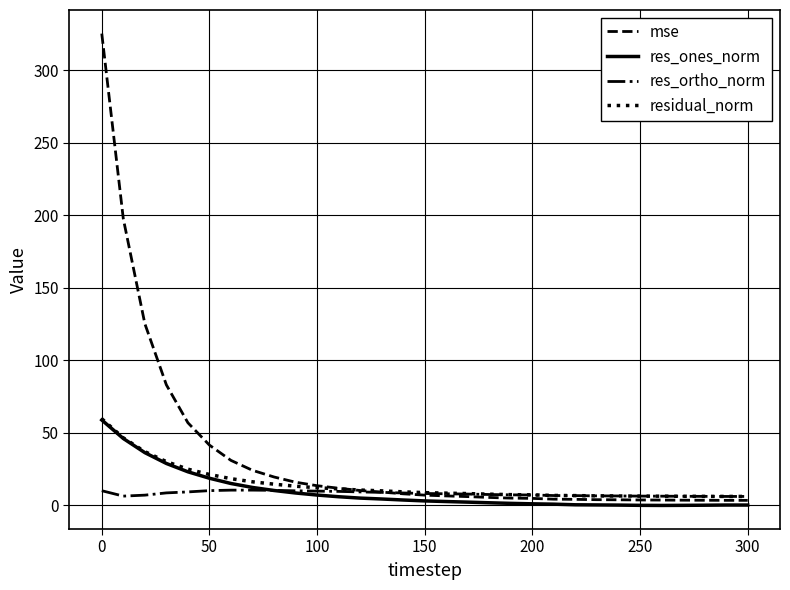

What is the greatest value displayed?

325.3